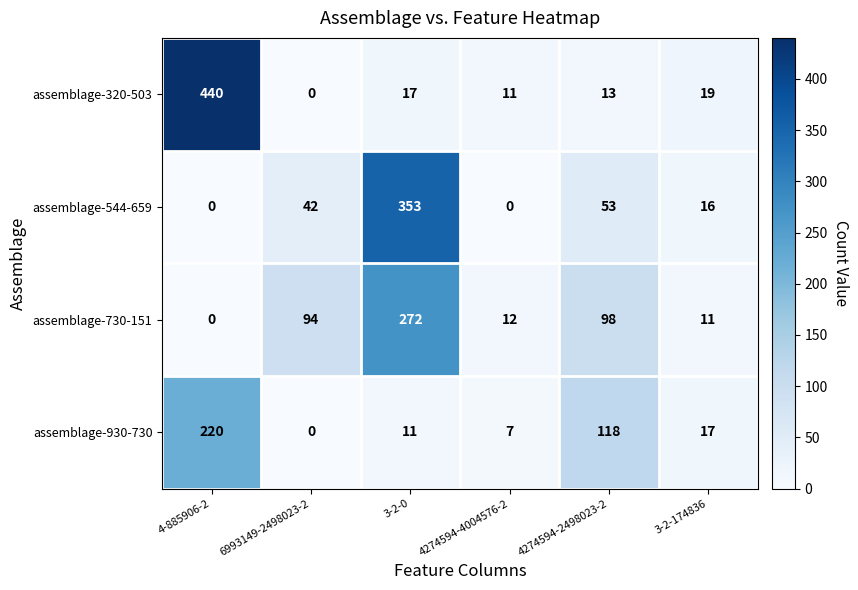

What is the total value across all series at 3-2-0?

653